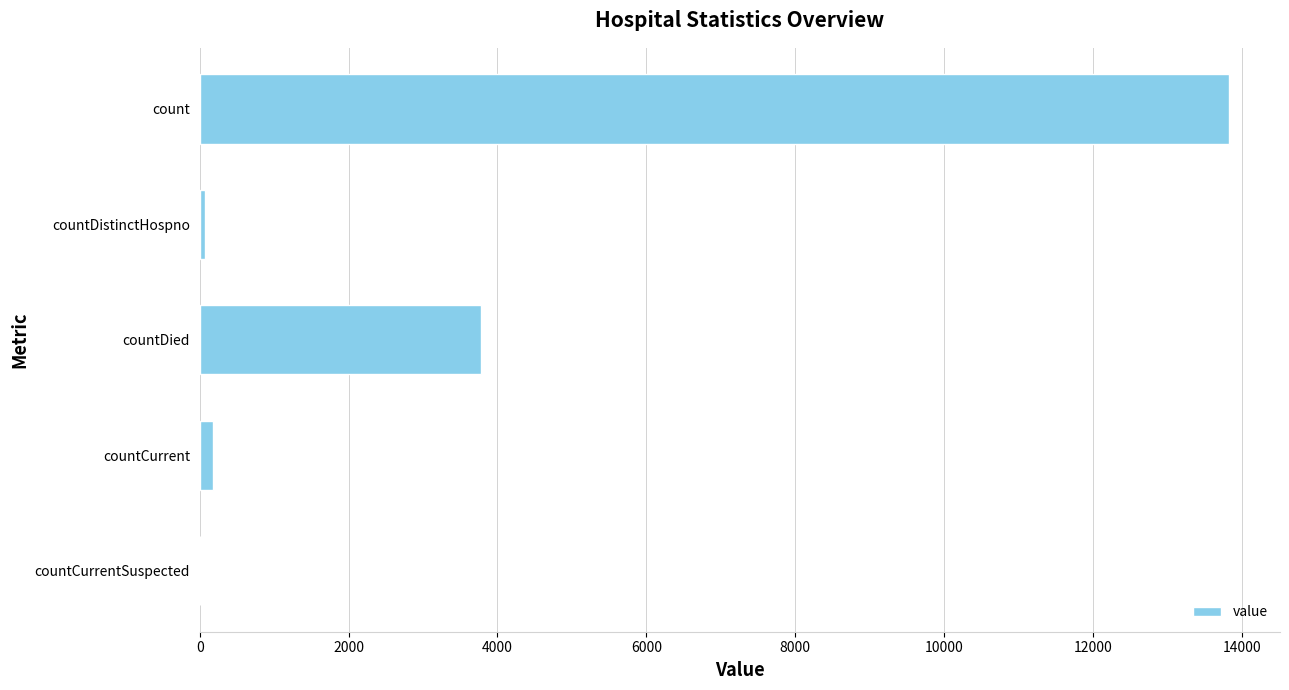

Reading top to bottom, extract all data points from this chart.

count=13822	countDistinctHospno=70	countDied=3779	countCurrent=177	countCurrentSuspected=0